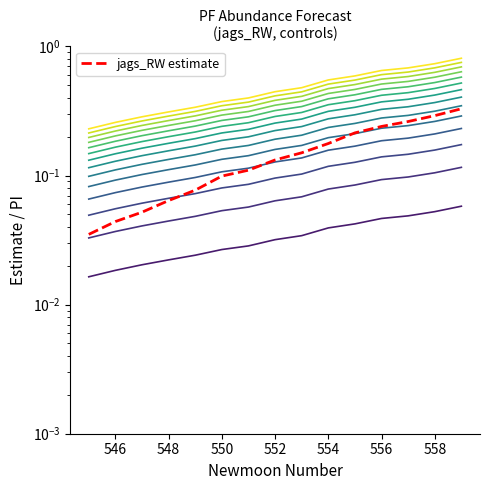

Is this an area chart (filled region under the line)?

No